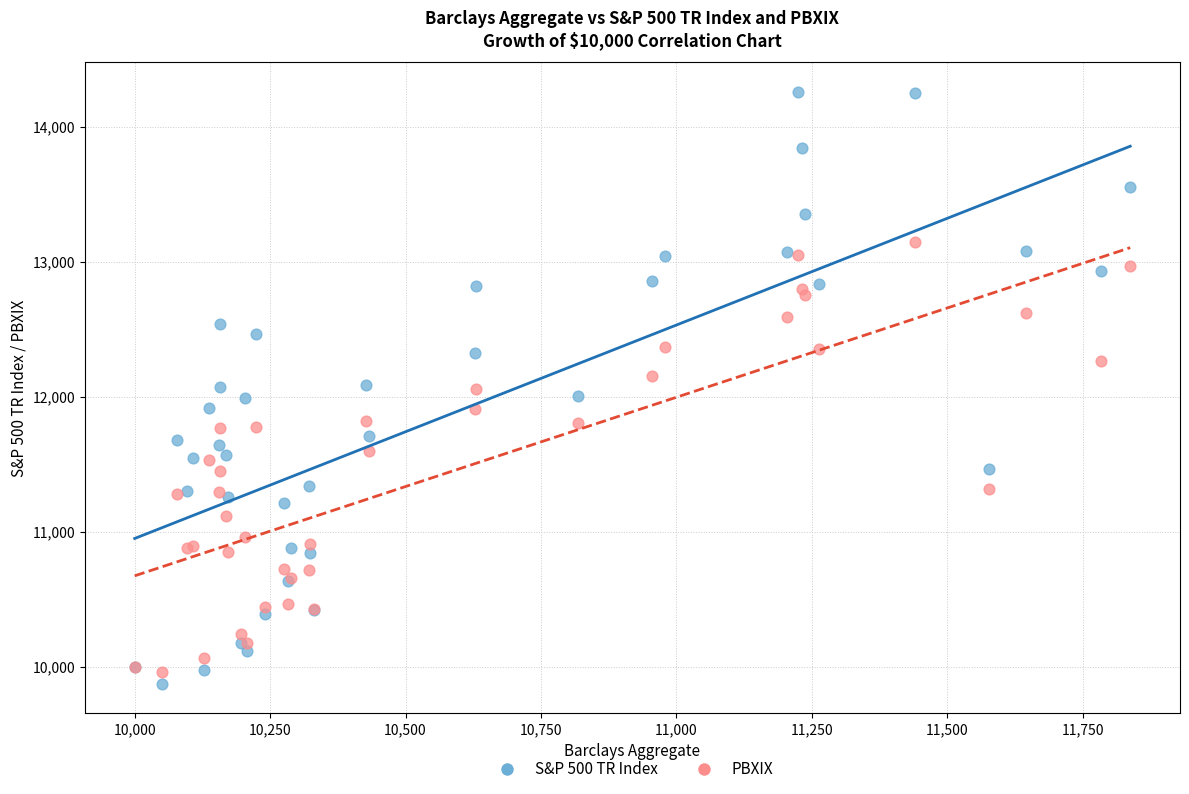

Which series has the widest spread of Y values?

S&P 500 TR Index